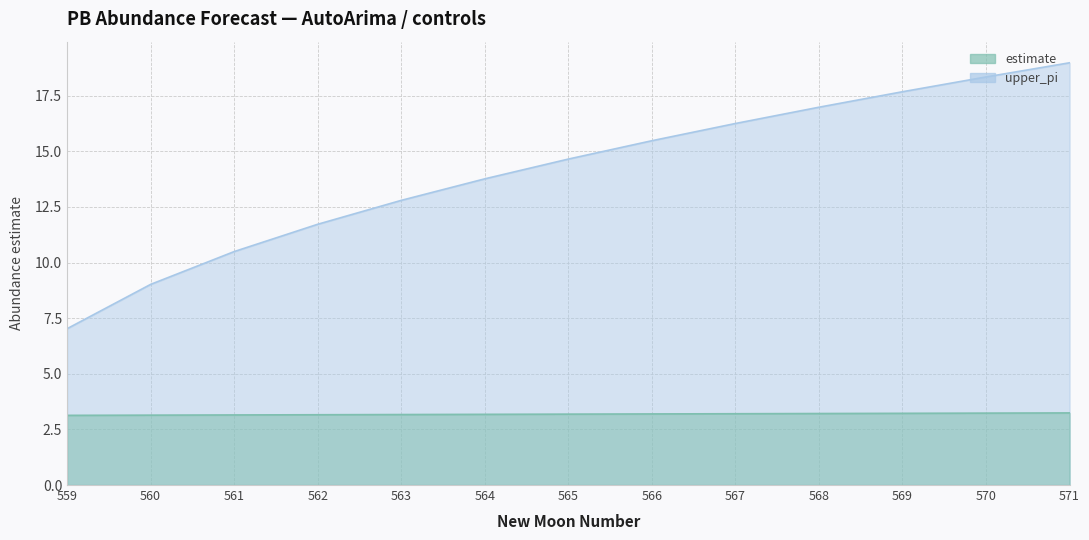

What is the value of the estimate point at the 9th from the left?

3.2